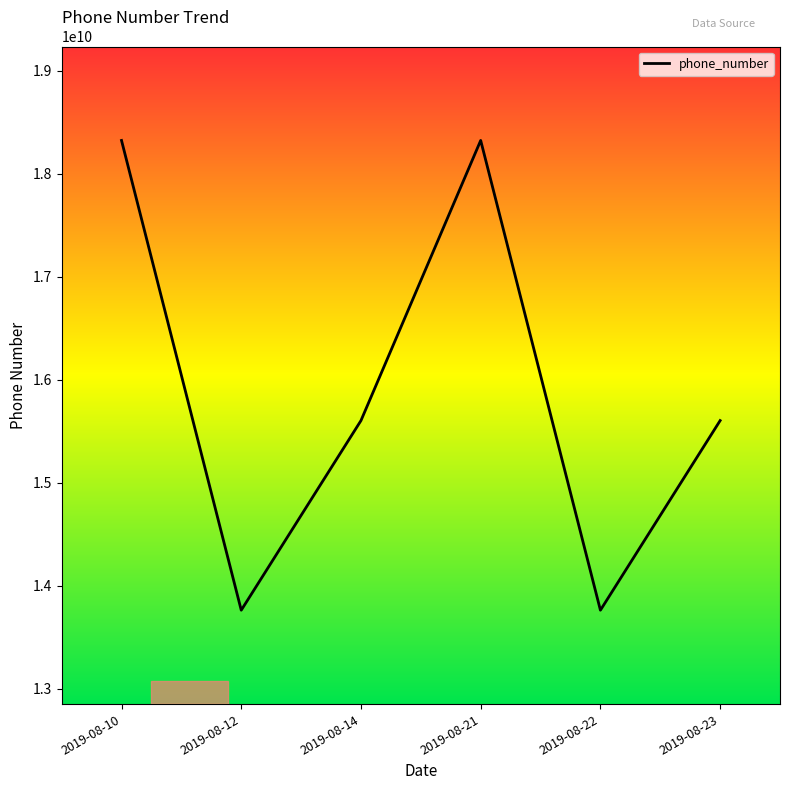

Between 2019-08-23 and 2019-08-12, which is larger?

2019-08-23